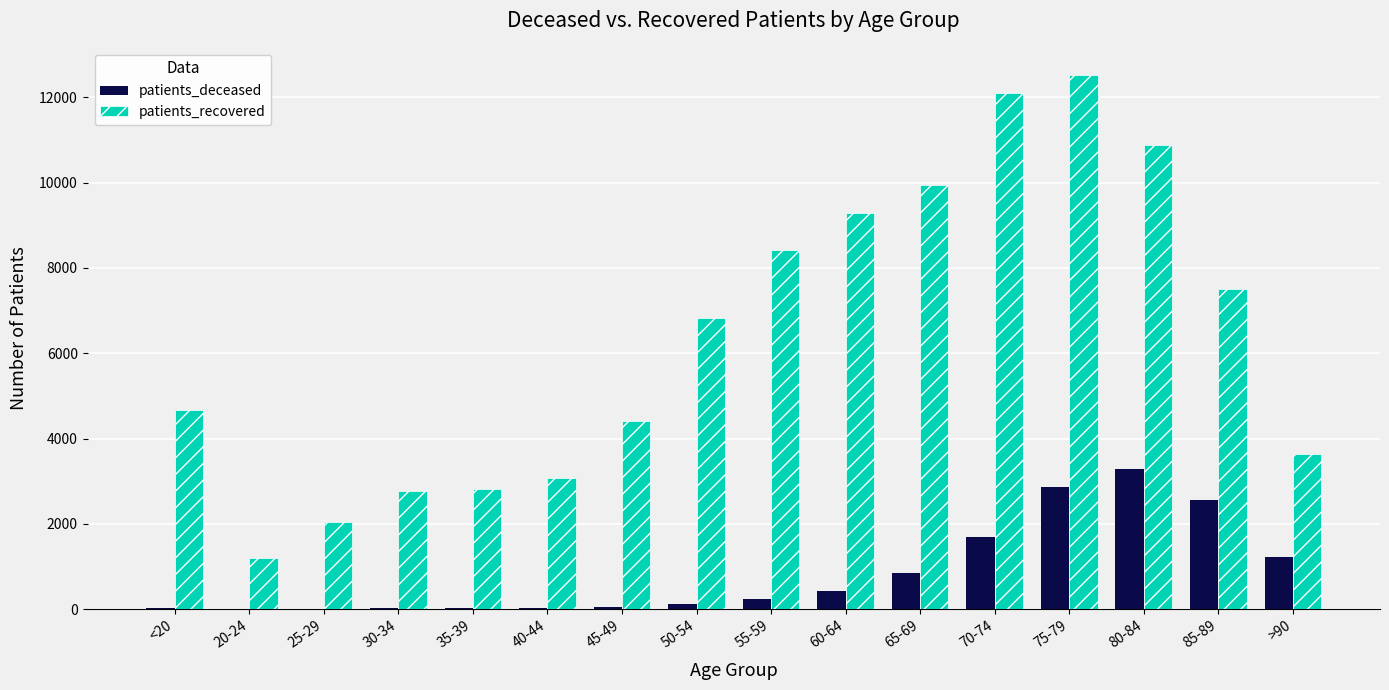

Are the bars grouped side by side (vs. stacked)?

Yes